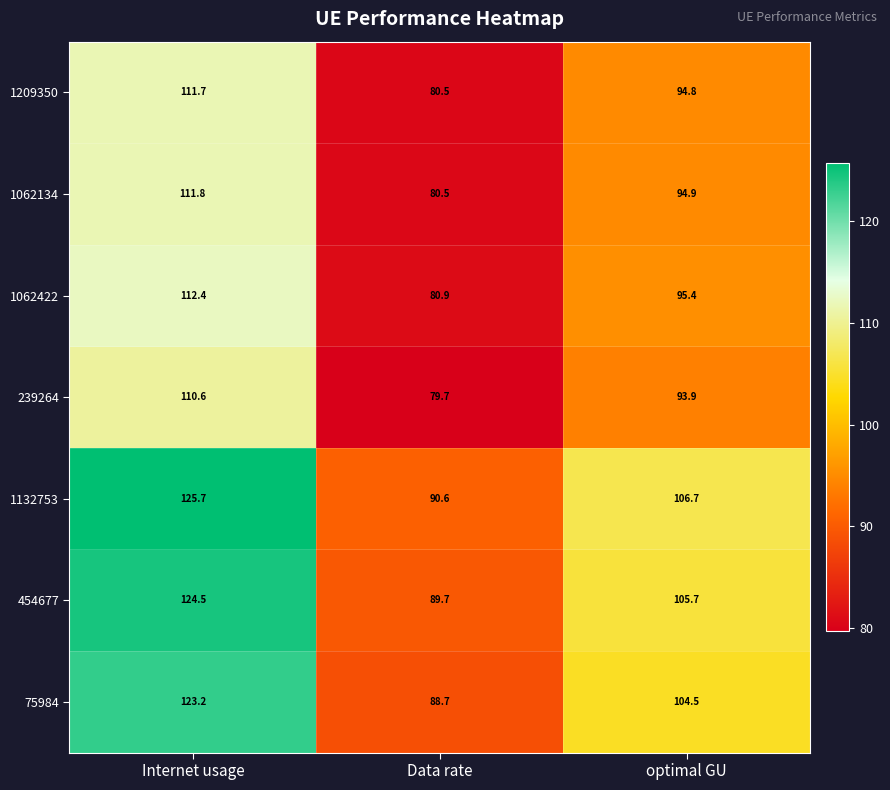

Which label corresponds to the largest value in the chart?

Internet usage